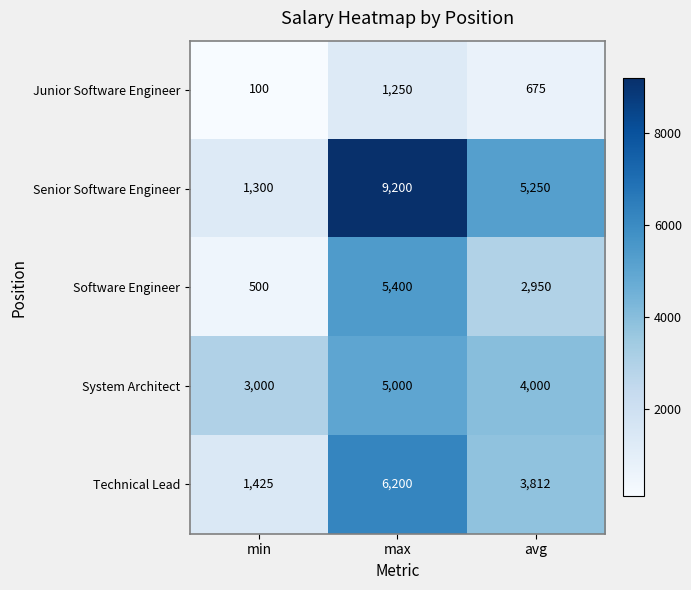

Which series has the largest total across all categories?

Senior Software Engineer